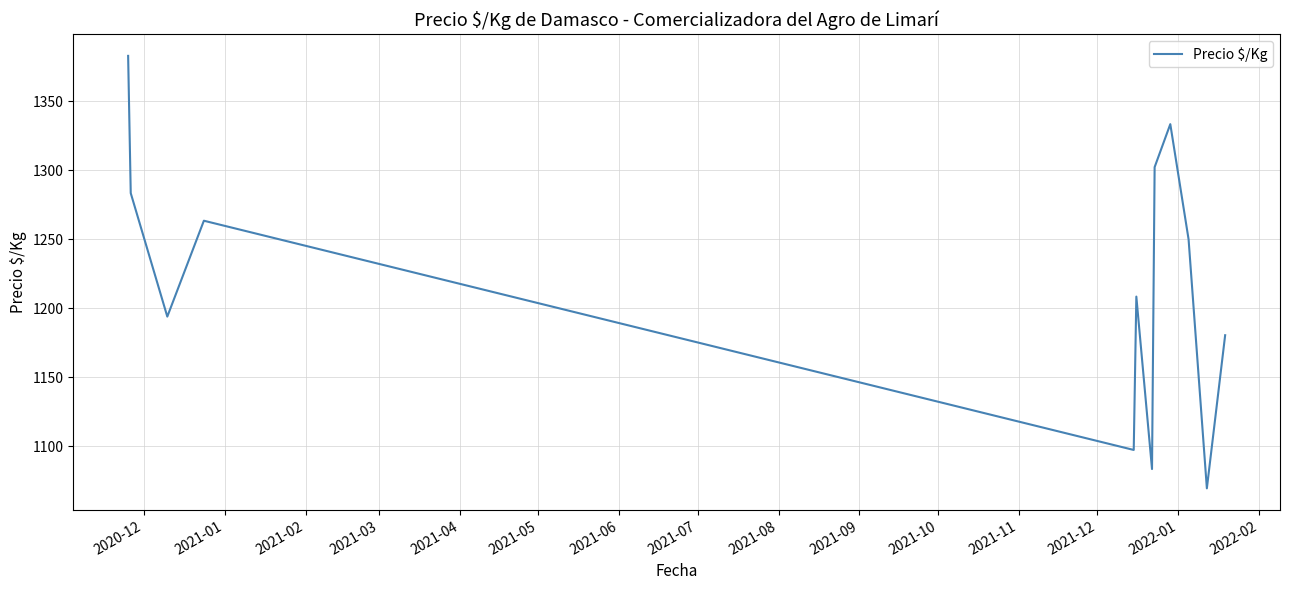

How many values are below 1250?

6